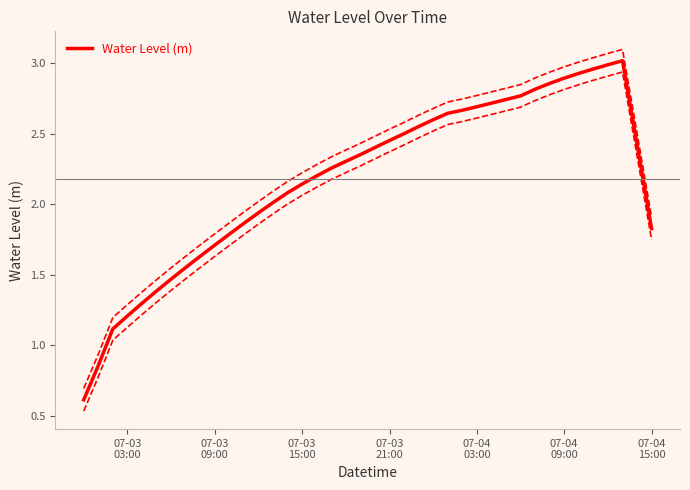

How many values exceed 2?

26